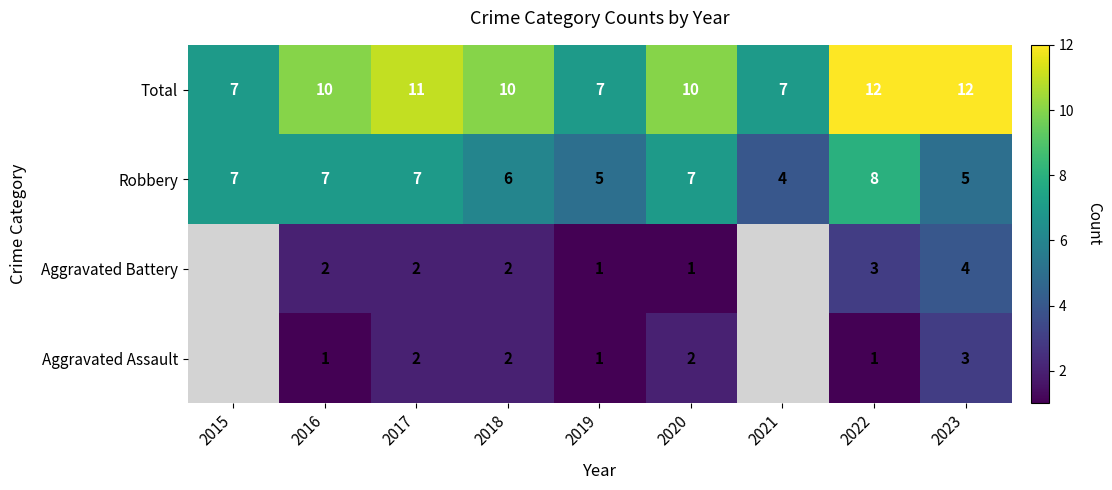

What is the sum of all Robbery values?

56